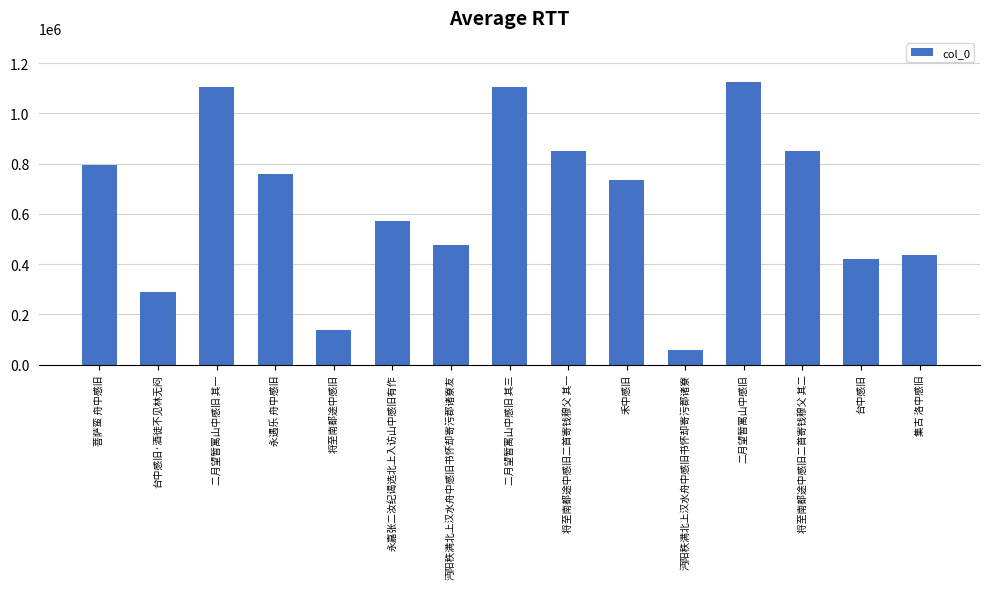

Count the number of categories in the chart.

15